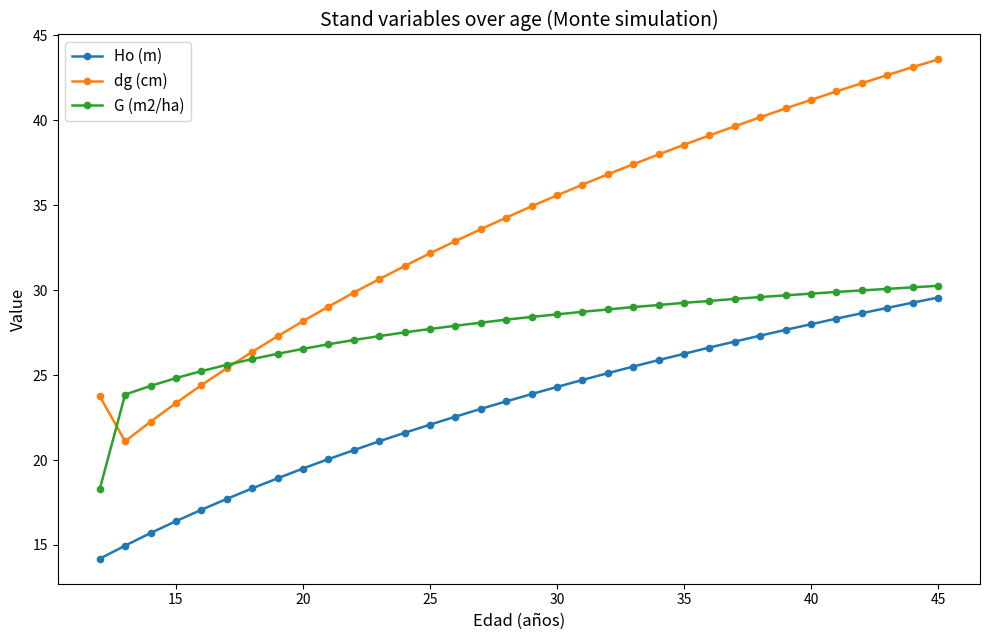

Count the number of data series in this chart.

3